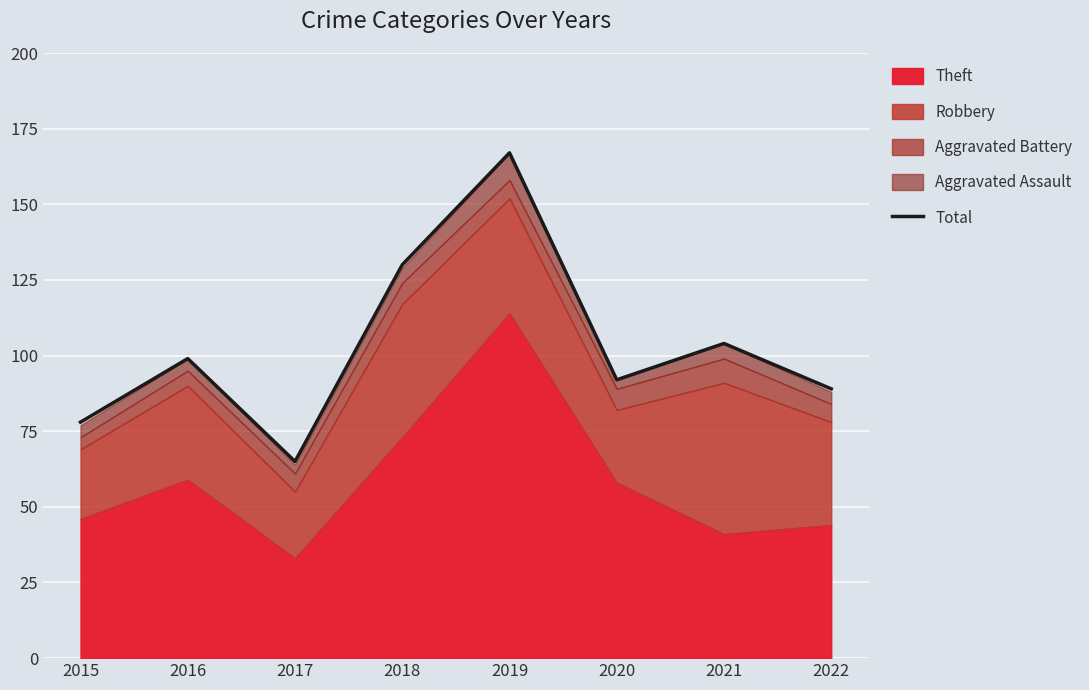

How many data points are above 99?

3